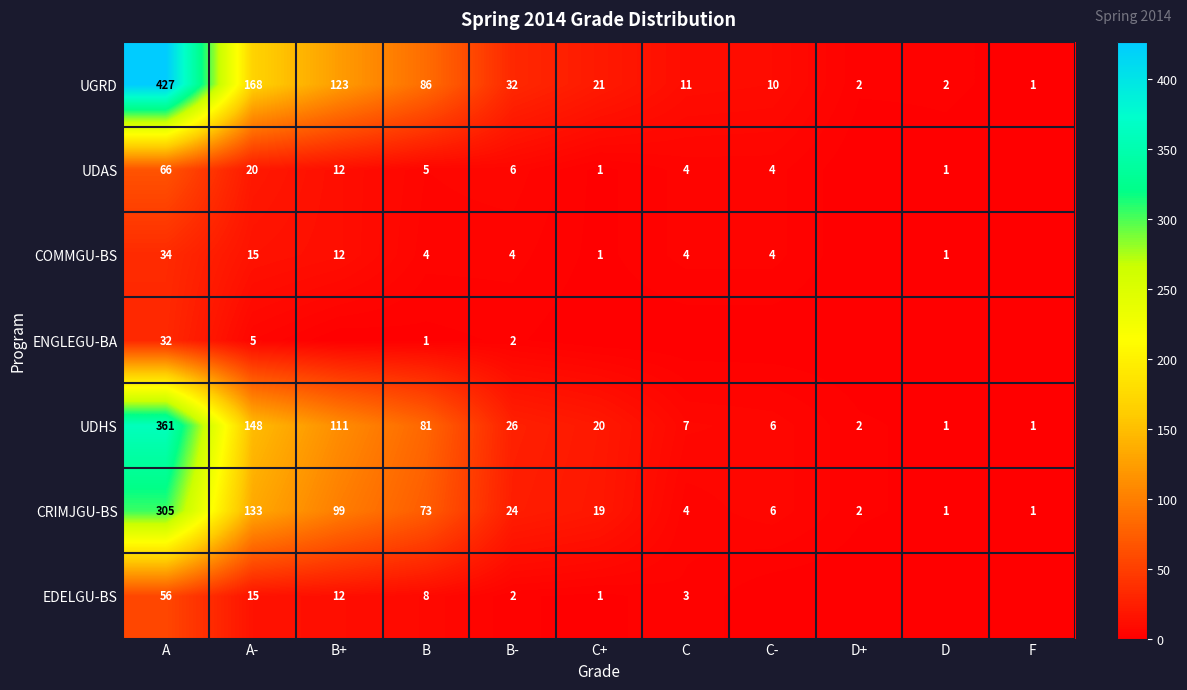

What is the spread (max minus min) of values at A-?

163